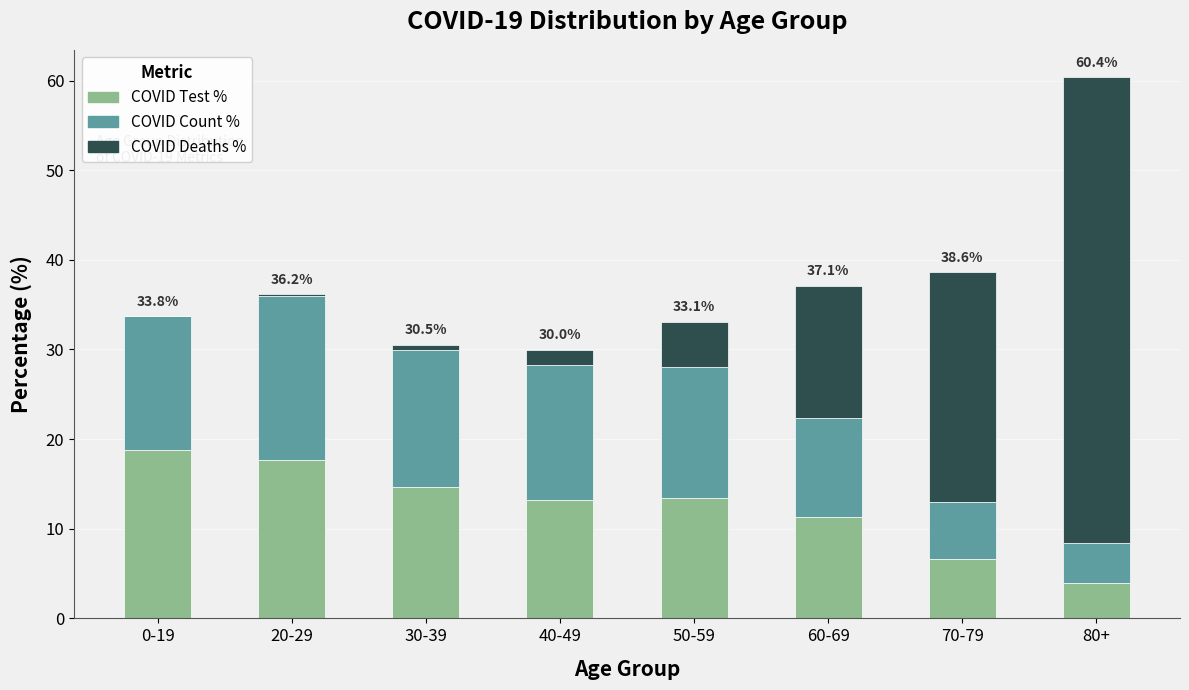

At which category is the sum across all series the highest?

80+